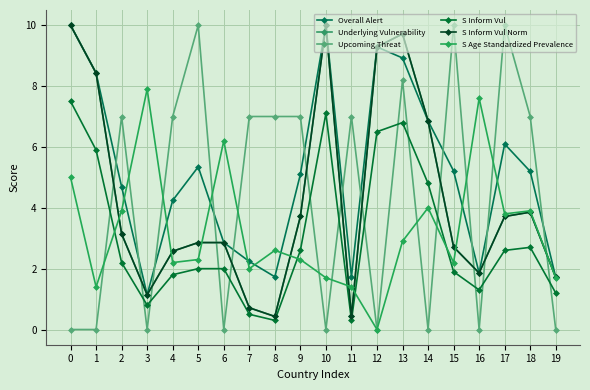

What is the approximate value of S Inform Vul at 11?

0.3